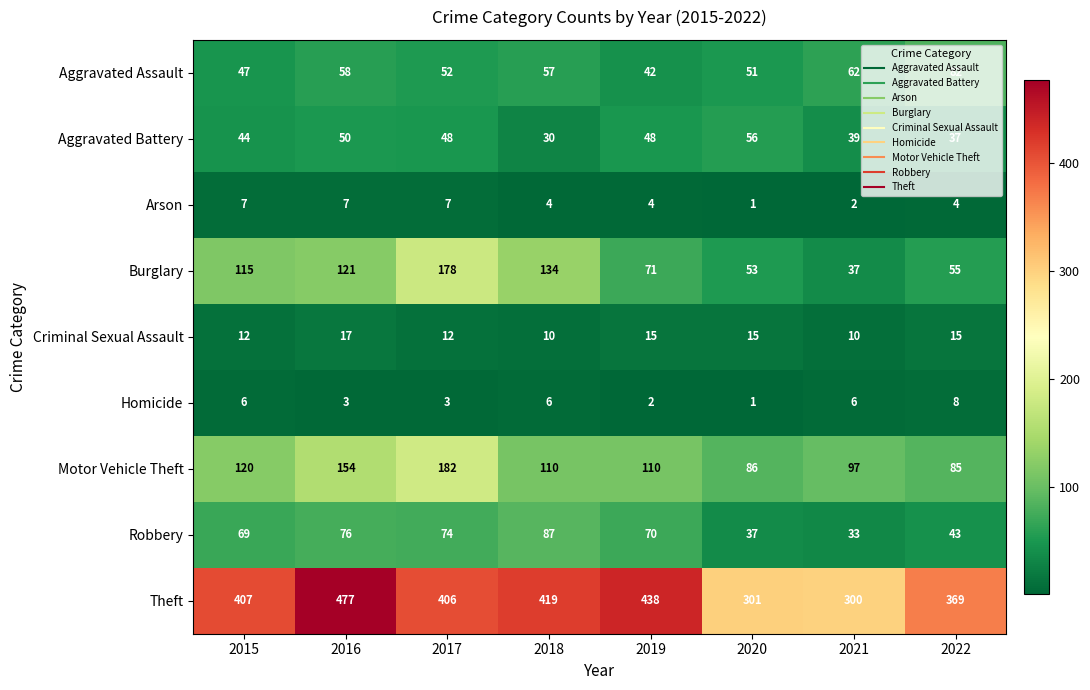

What is the difference between the Aggravated Battery values at 2015 and 2016?

6